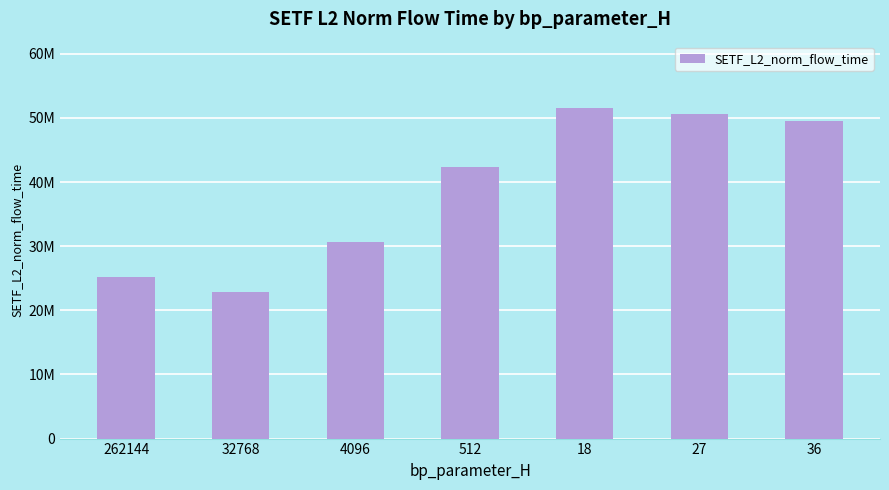

Are the bars horizontal?

No